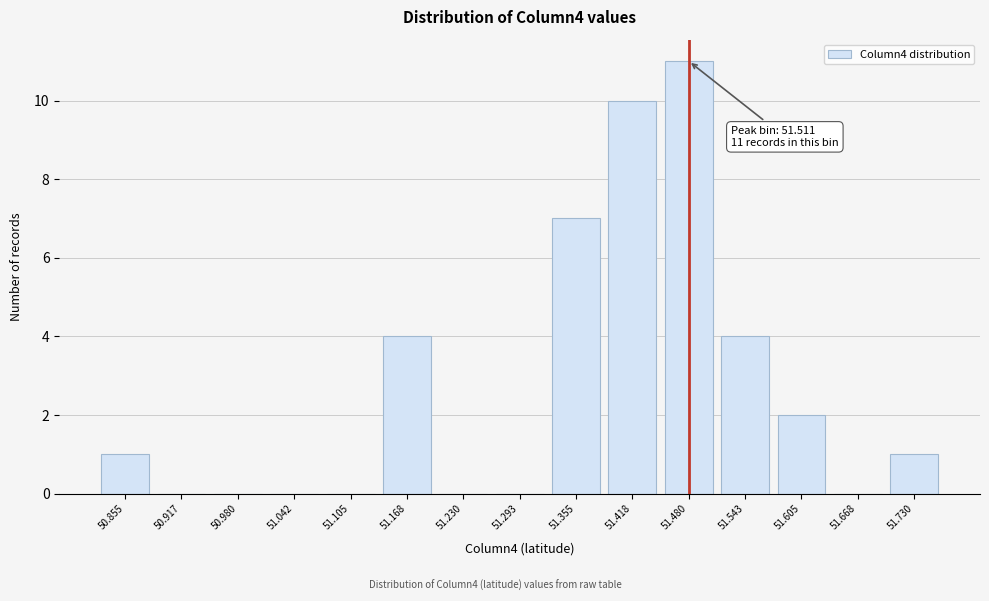

Reading right to left, transcribe all the data shown in this chart.

51.730=1	51.668=0	51.605=2	51.543=4	51.480=11	51.418=10	51.355=7	51.293=0	51.230=0	51.168=4	51.105=0	51.042=0	50.980=0	50.917=0	50.855=1